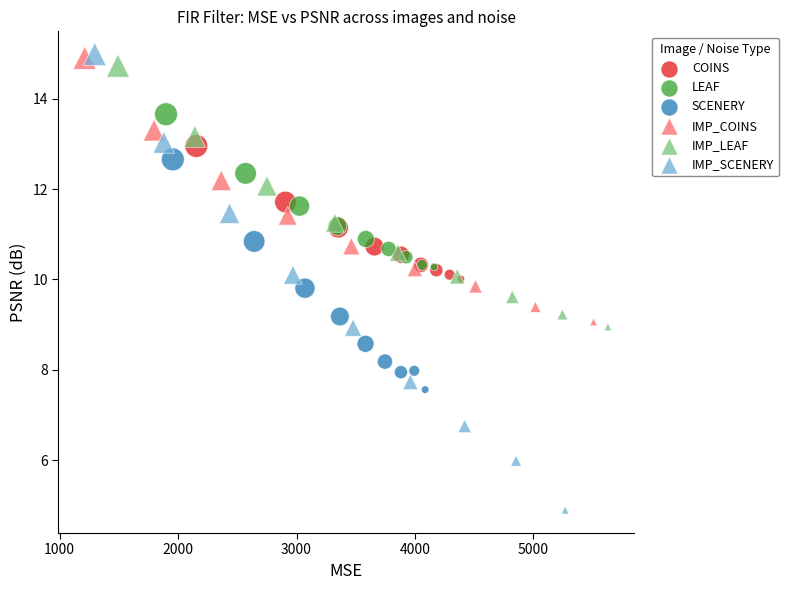

Which series contains the lowest Y value?

IMP_SCENERY